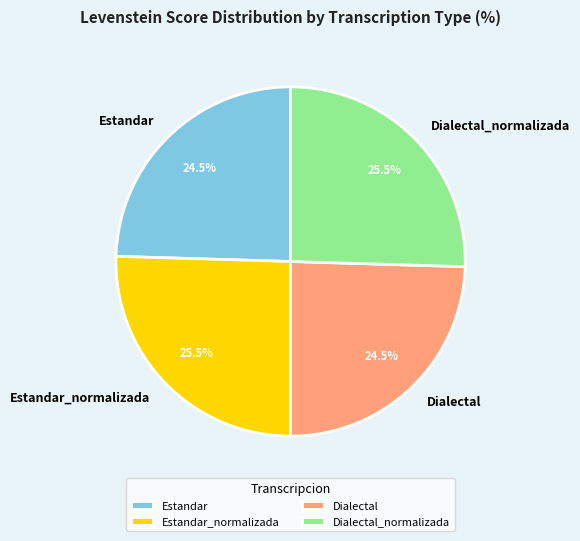

To the nearest percent, what is the combined percentage of Estandar and Dialectal_normalizada?

50%